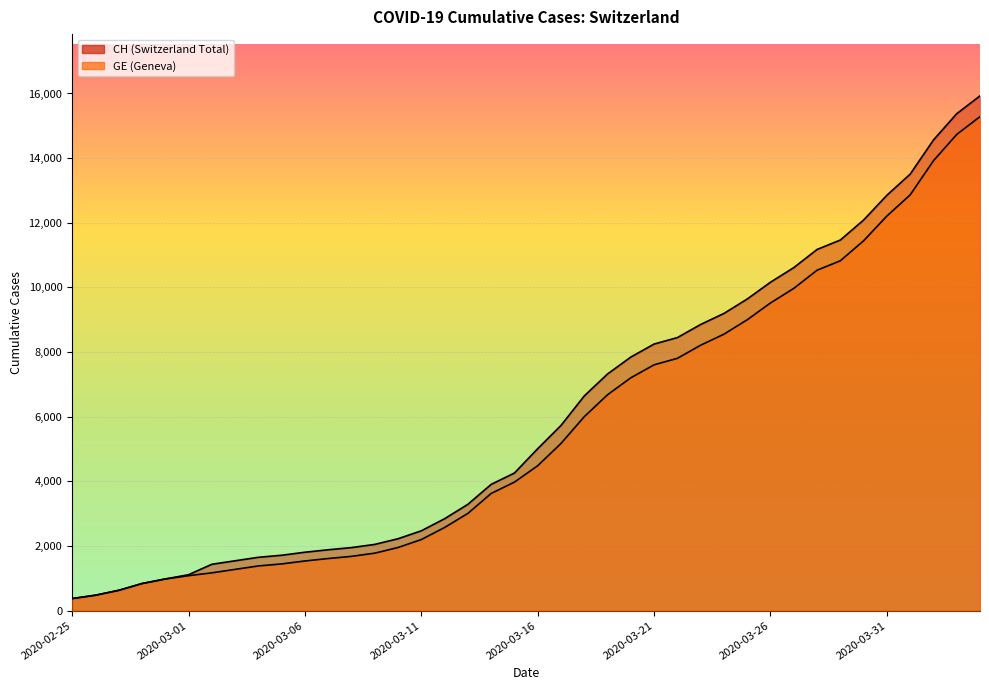

Rank the series at 2020-03-27 from lowest to highest value.

GE, CH